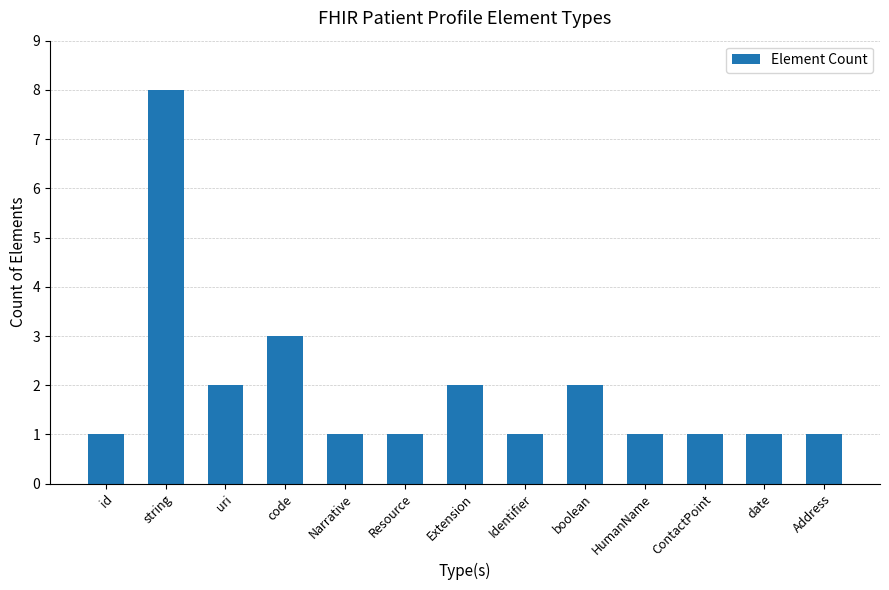

Are the bars horizontal?

No